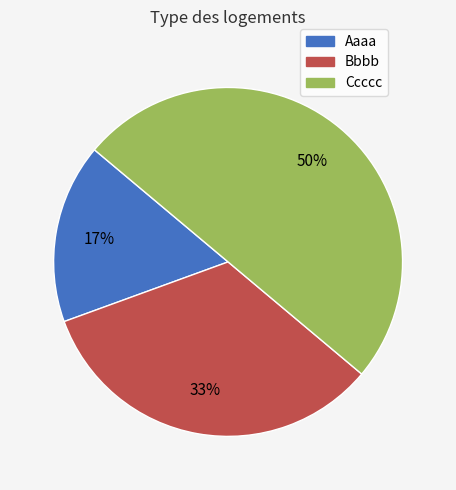

The Aaaa slice represents 31% of the pie. True or false?

False